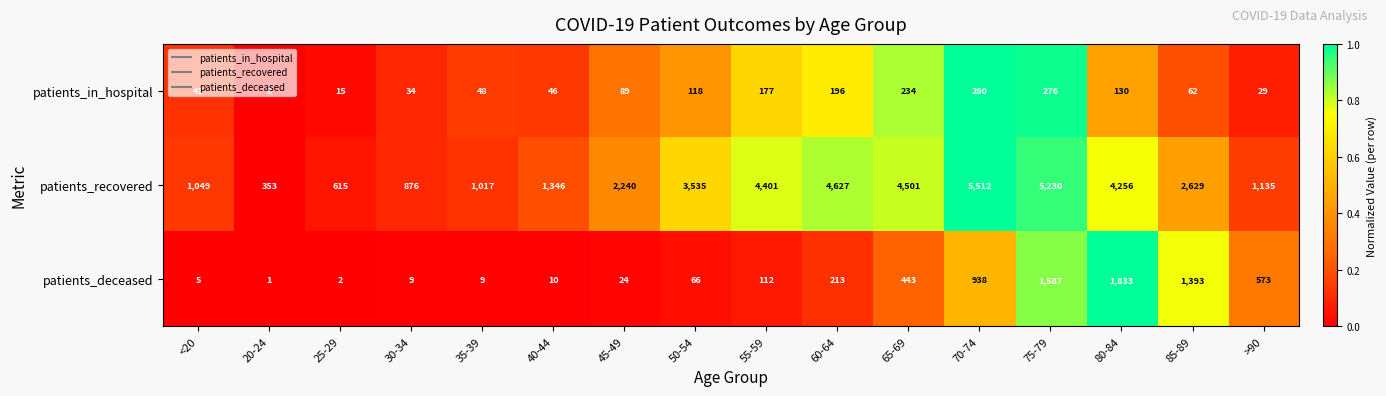

Count the number of categories in the chart.

16